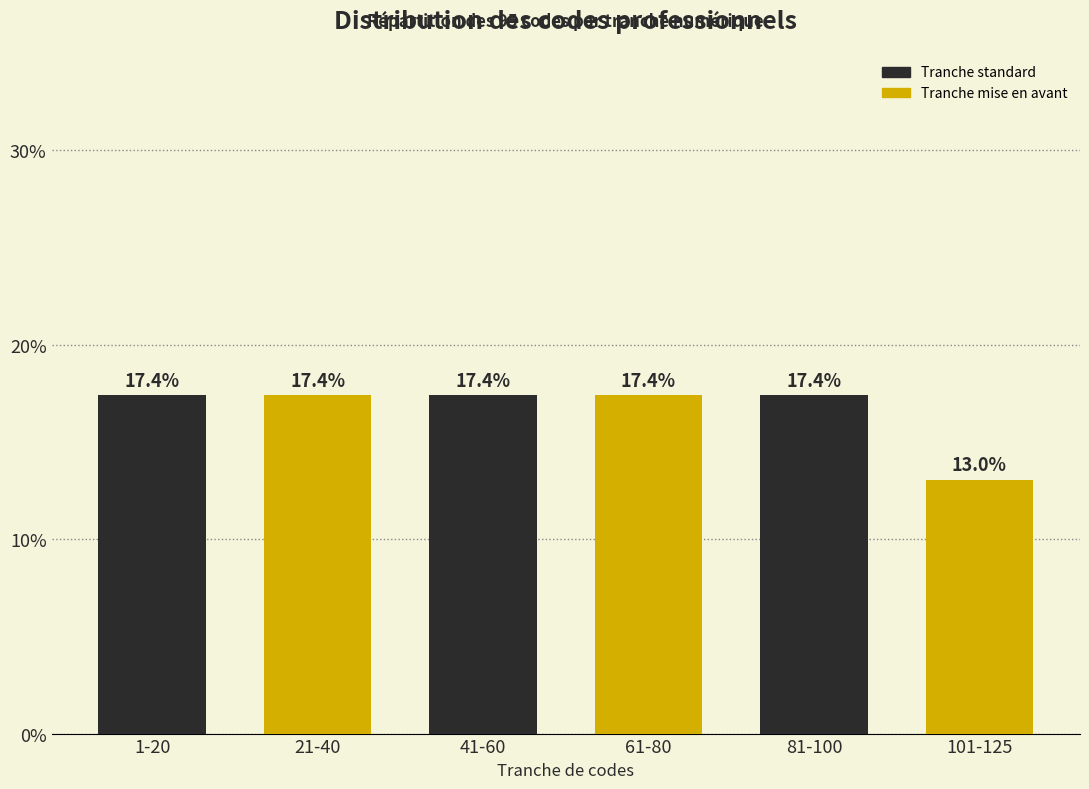

Reading right to left, what are all the values shown in this chart?

101-125=13.0	81-100=17.4	61-80=17.4	41-60=17.4	21-40=17.4	1-20=17.4